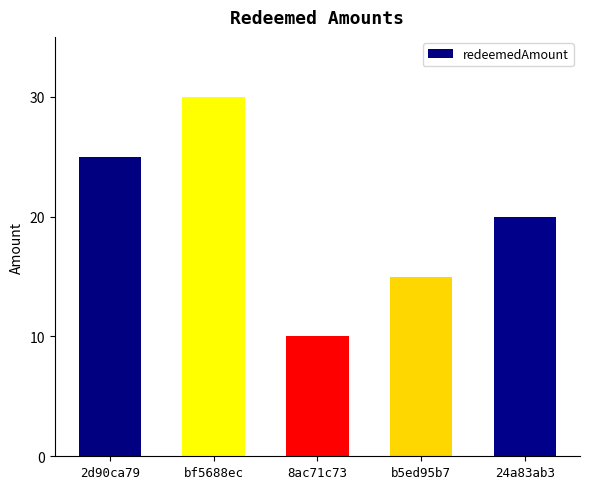

Are the bars grouped side by side (vs. stacked)?

No